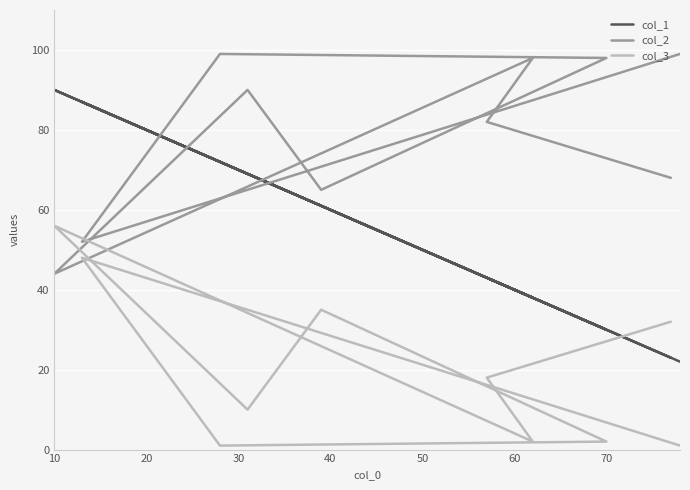

How many lines are shown in the chart?

3